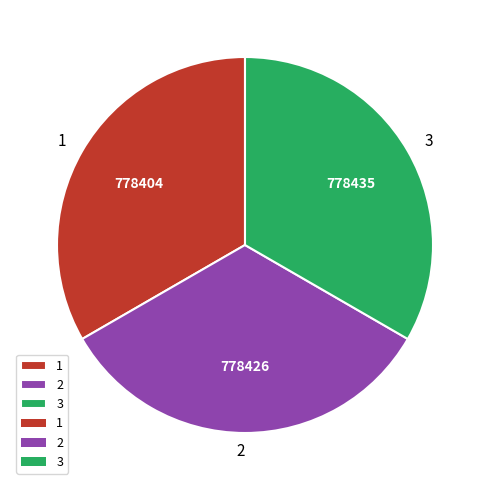

Combined, do 1 and 2 account for over 50%?

Yes